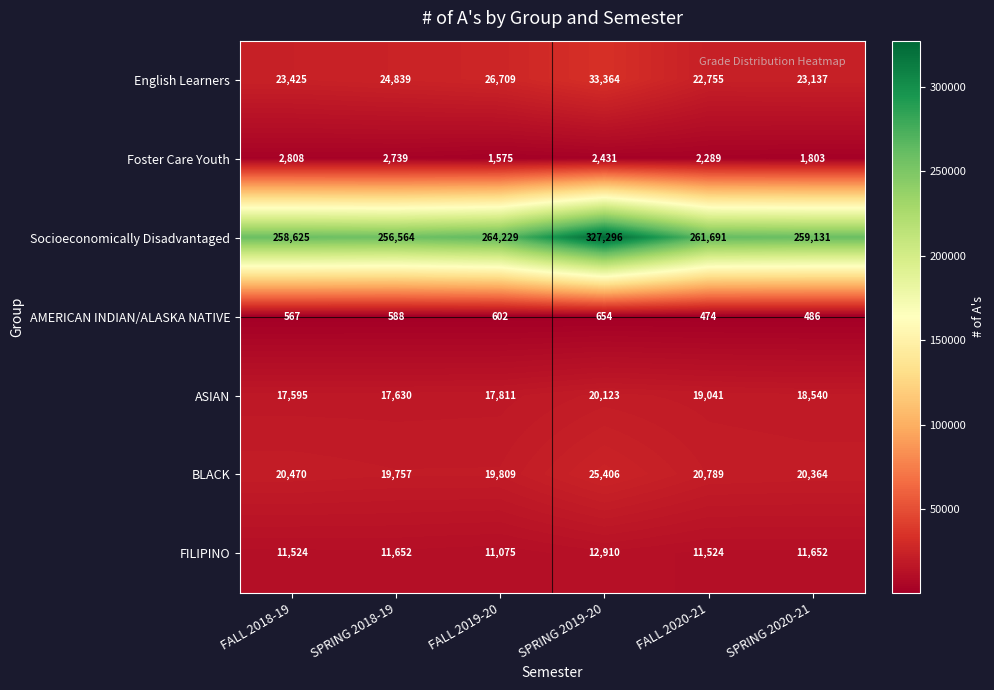

What is the difference between the maximum and second lowest values in the Socioeconomically Disadvantaged series?

68671